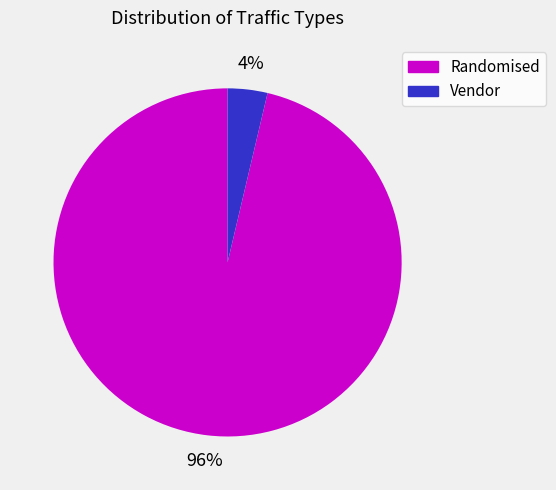

What is the smallest slice in the pie chart?

Vendor